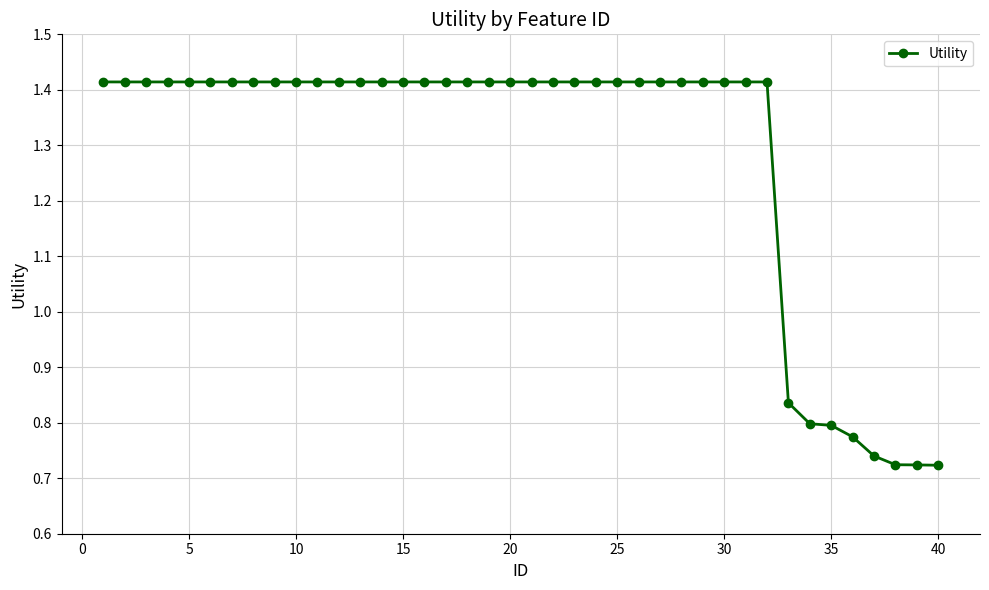

How many values are between 1 and 2?

32